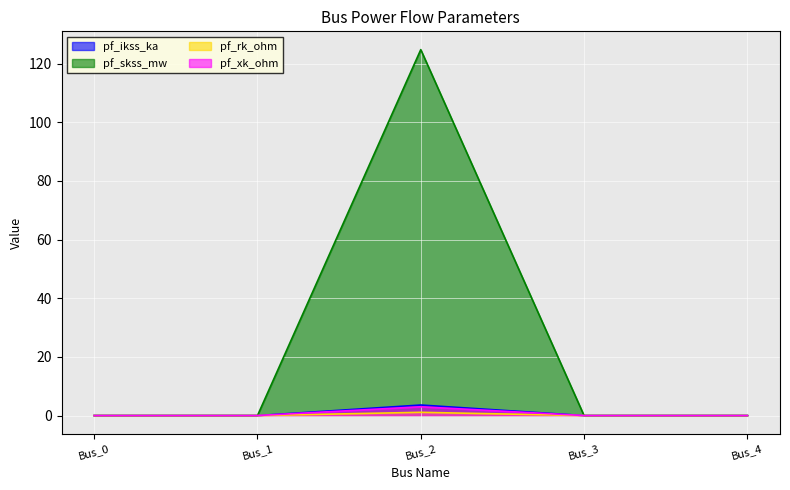

Rank the series by their maximum value, from highest to lowest.

pf_skss_mw, pf_ikss_ka, pf_xk_ohm, pf_rk_ohm